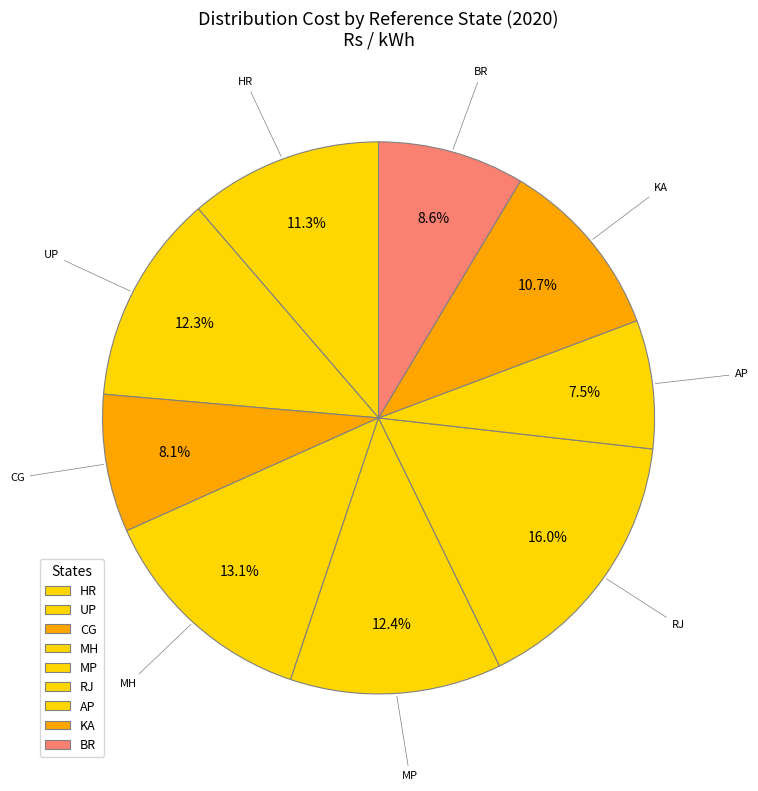

Which category has the biggest portion of the pie?

RJ